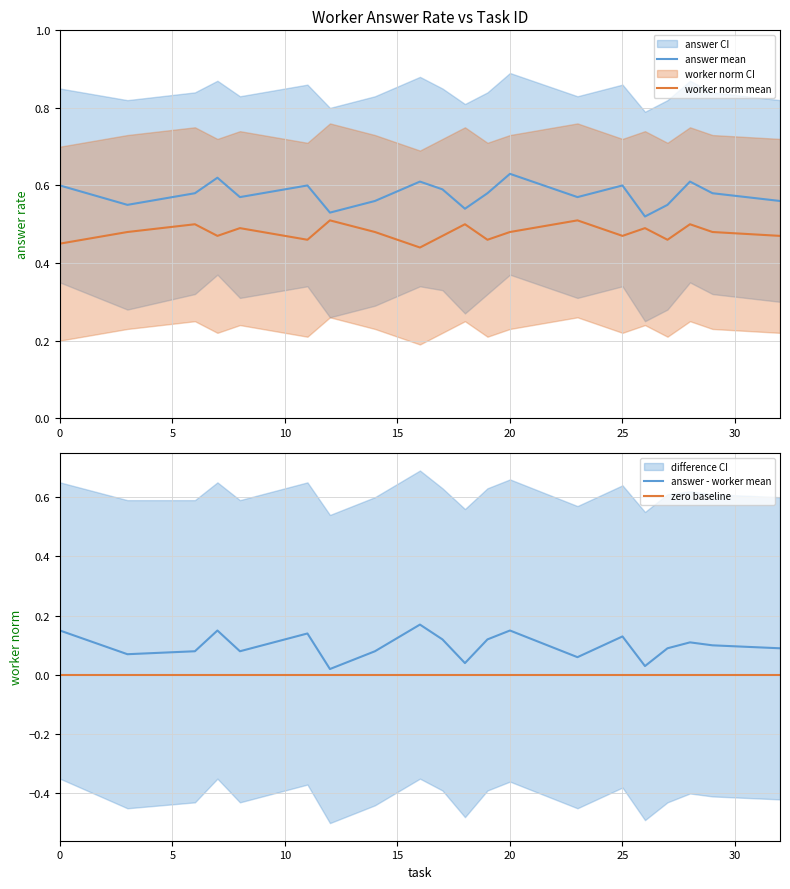

True or false: worker_norm_upper and worker_norm_mean cross at least once.

False